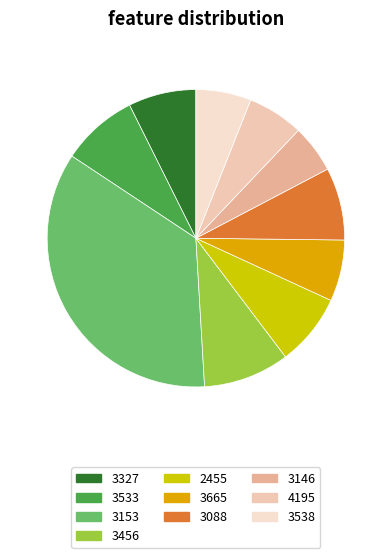

Which has a higher value, 3665 or 3538?

3665